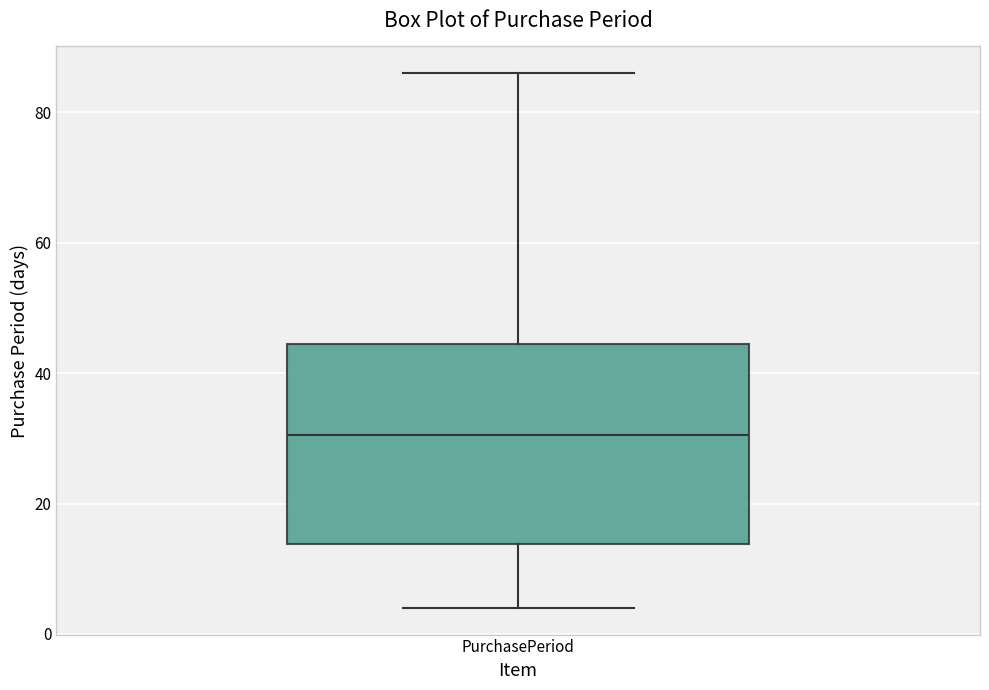

Where does the upper whisker of the box for PurchasePeriod end on the y-axis? The values are not printed on the chart, so give them approximately, as read against the axis.

86